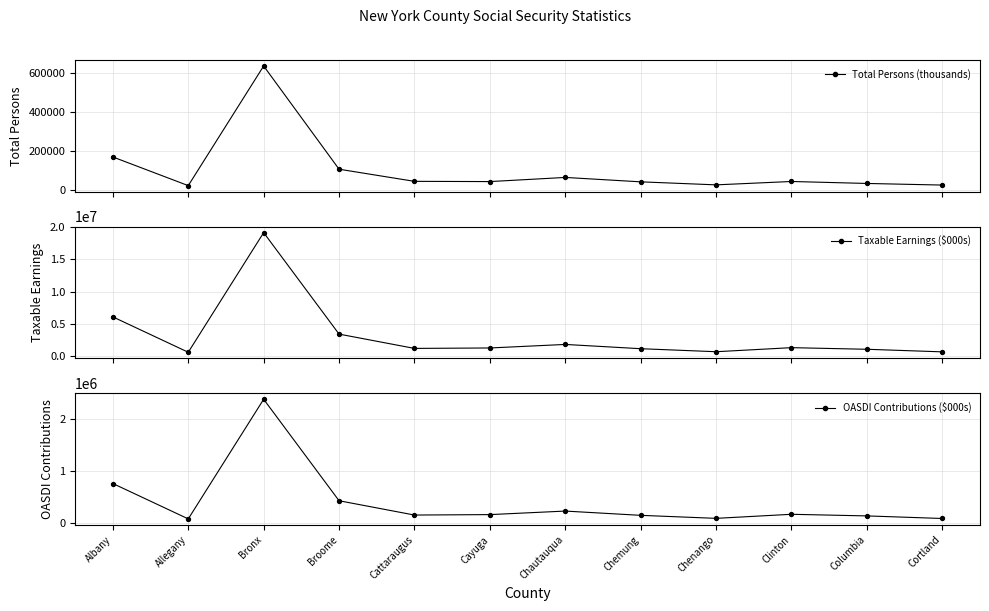

Which series contains the lowest Y value?

Total Persons (thousands) line